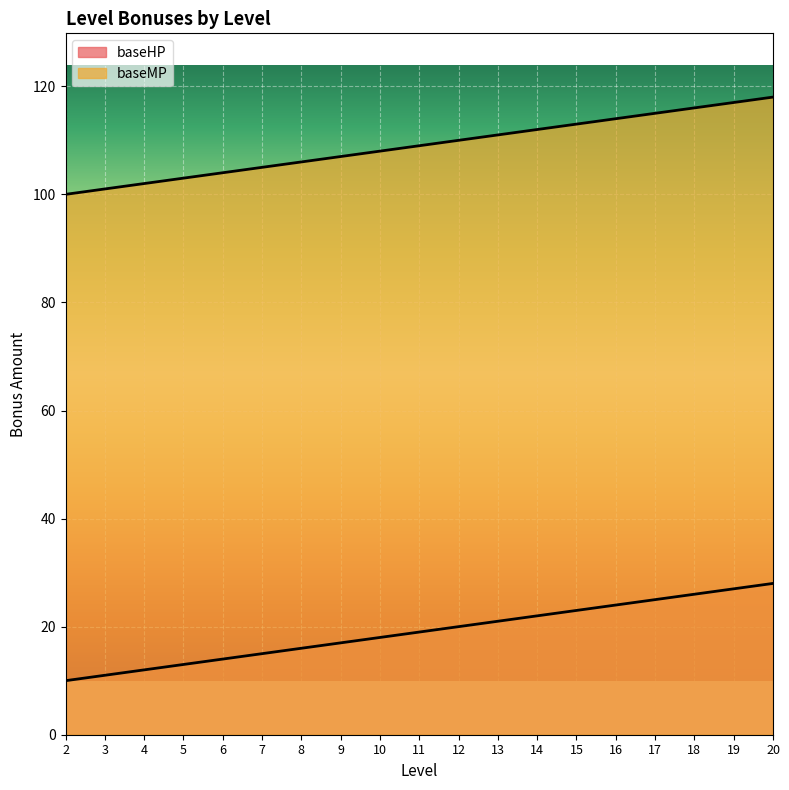

Is the value of baseMP at 17 greater than the value of baseHP at 13?

Yes